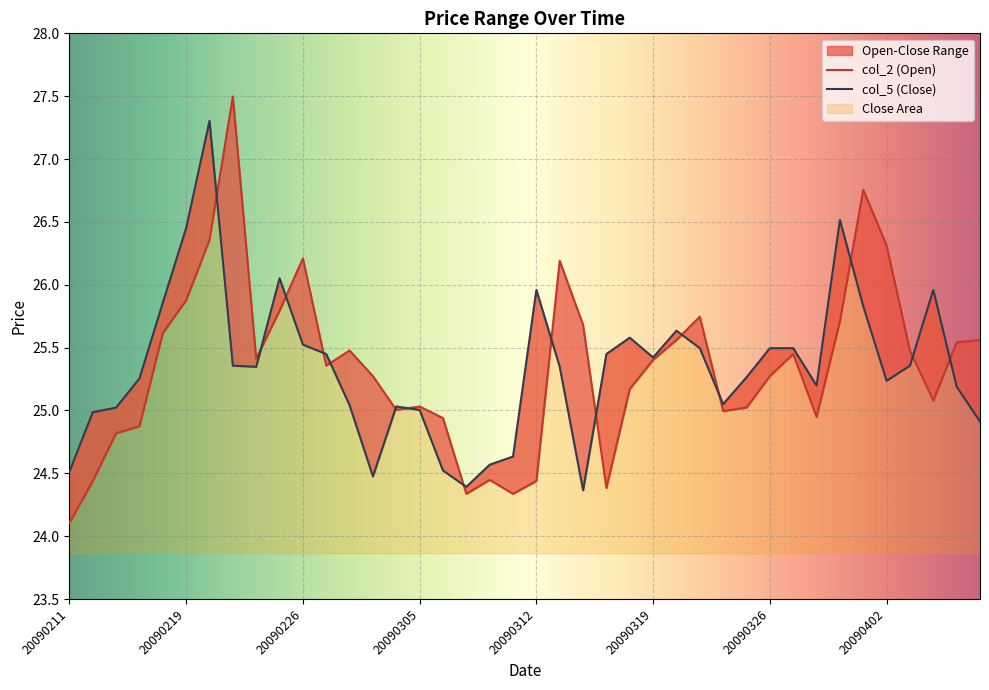

List the labels in order of col_5 value, smallest first.

20090316, 20090309, 20090303, 20090211, 20090306, 20090310, 20090311, 20090408, 20090212, 20090305, 20090213, 20090304, 20090302, 20090324, 20090407, 20090330, 20090402, 20090217, 20090325, 20090224, 20090313, 20090223, 20090403, 20090319, 20090227, 20090317, 20090323, 20090326, 20090327, 20090226, 20090318, 20090320, 20090401, 20090218, 20090312, 20090406, 20090225, 20090219, 20090331, 20090220